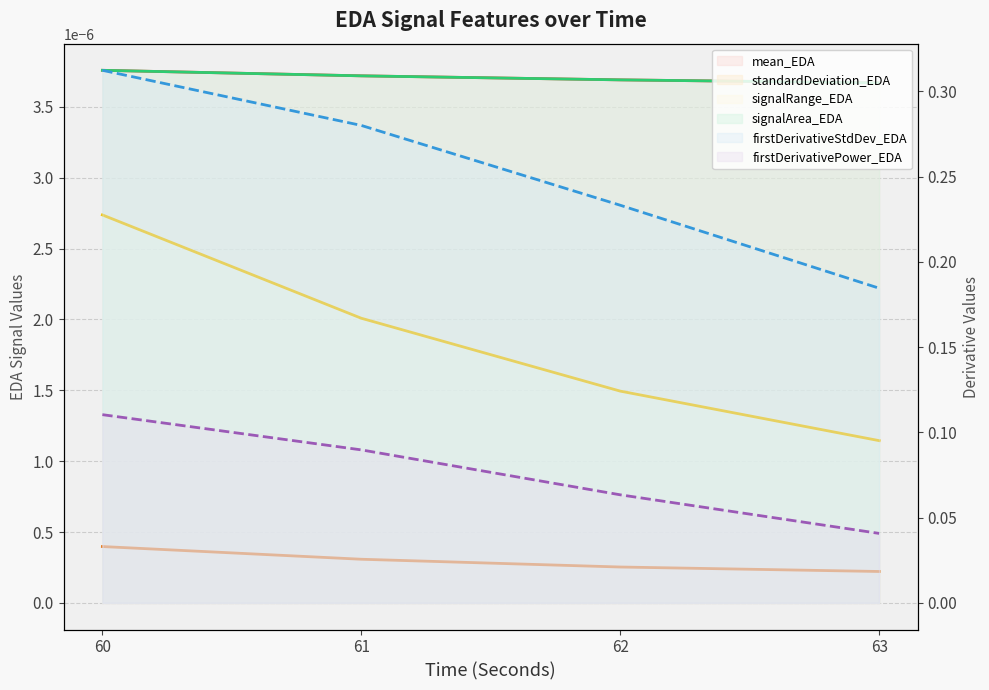

True or false: firstDerivativeStdDev_EDA and signalRange_EDA cross at least once.

False